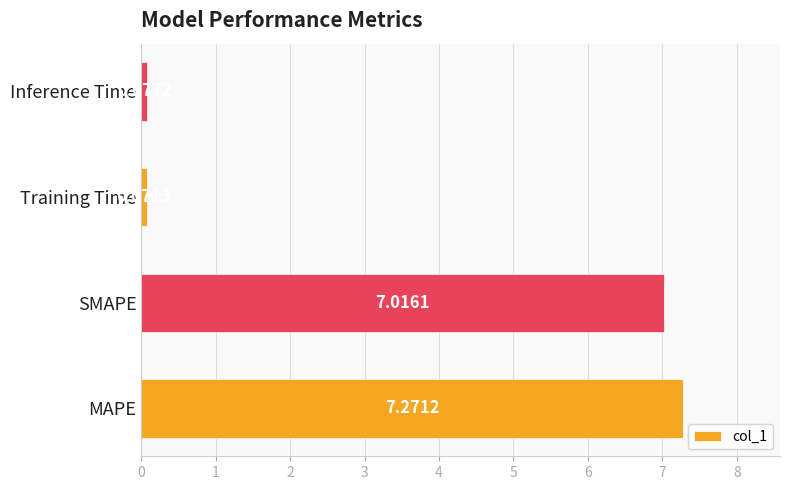

At which label is the value closest to 3?

Inference Time